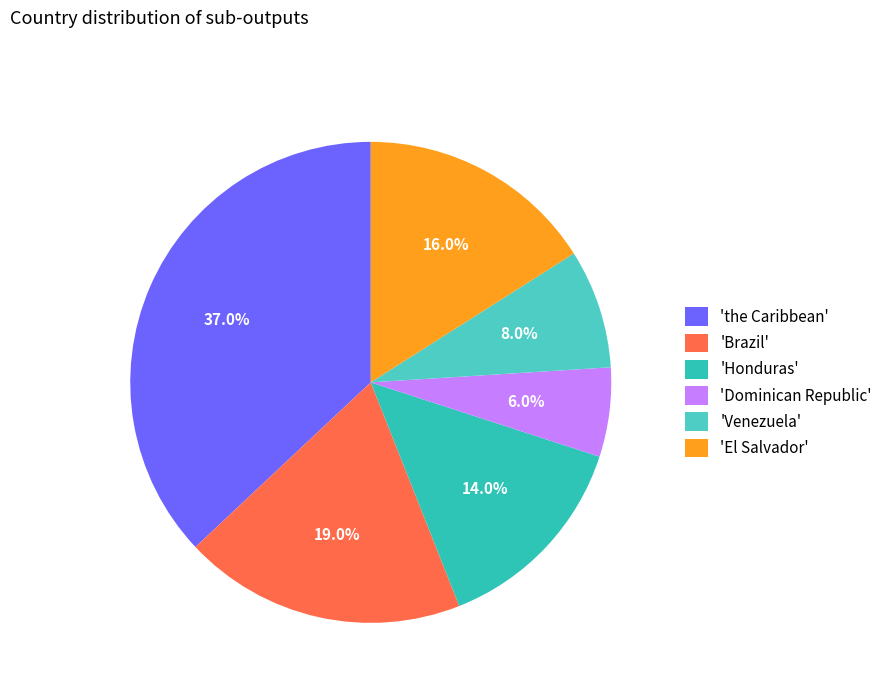

Is there any slice that represents more than half of the pie?

No